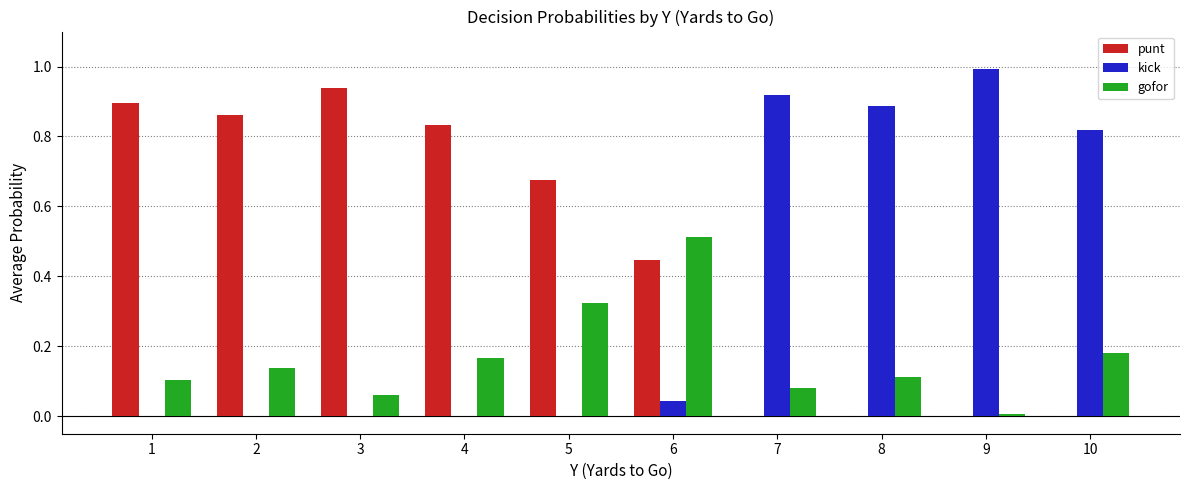

Which series has the largest total across all categories?

punt